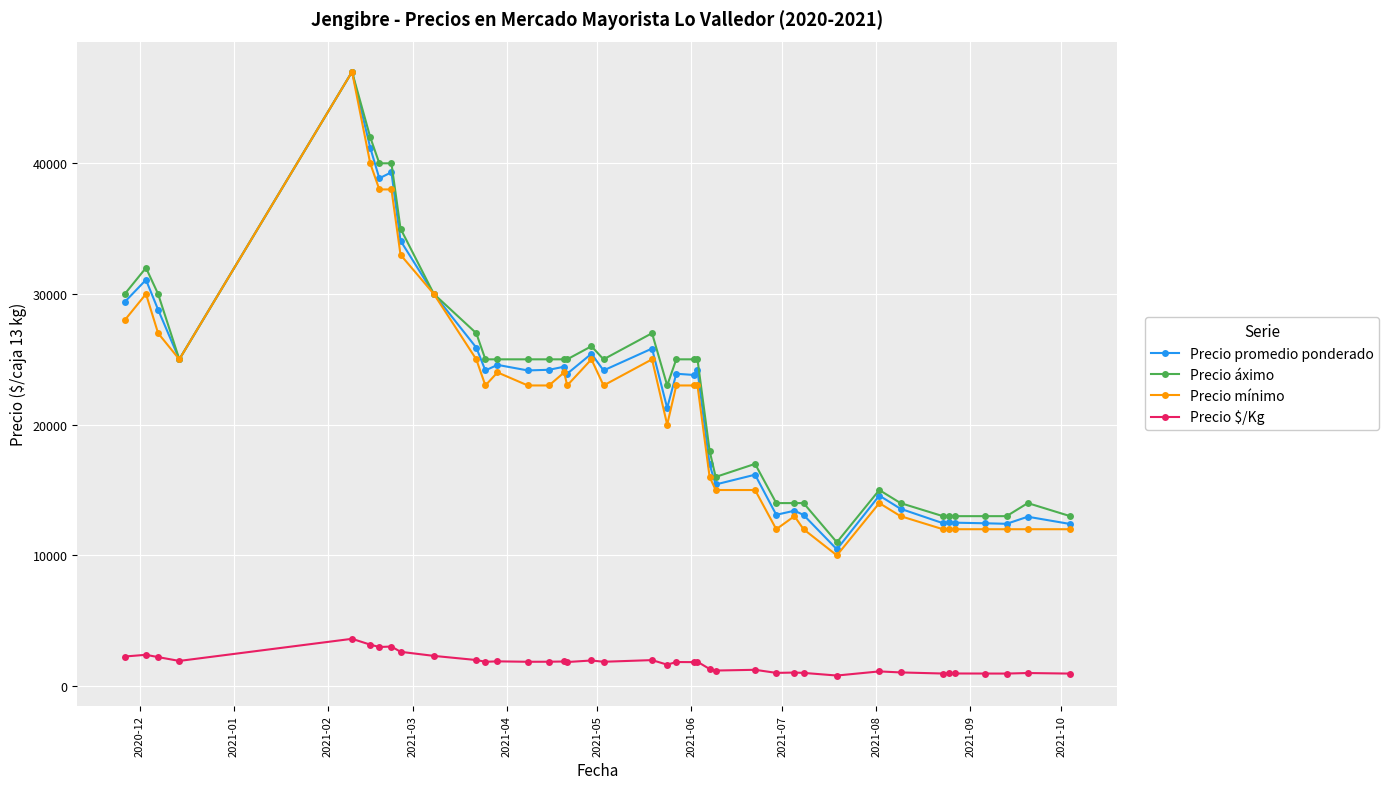

How many distinct data groups are displayed?

4